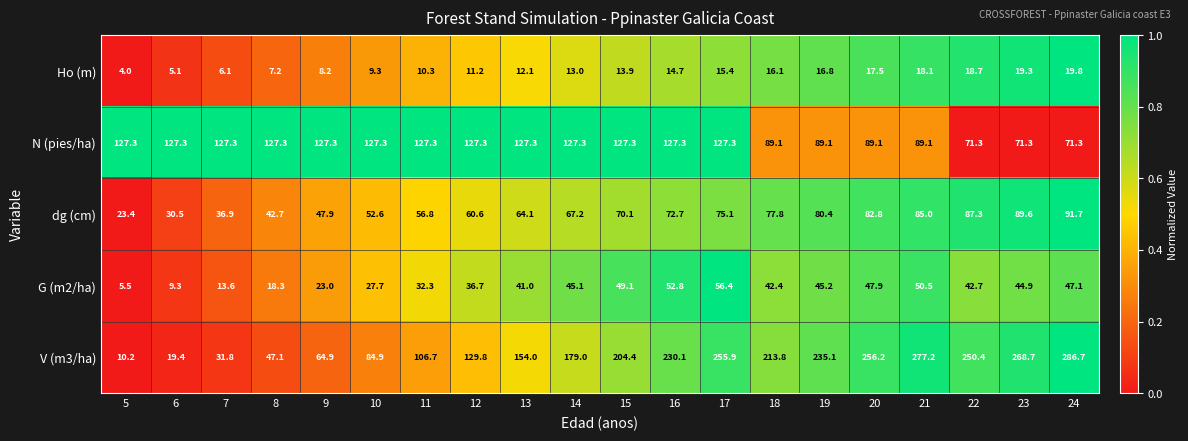

What is the sum of the dg (cm) values at 23 and 14?

156.8